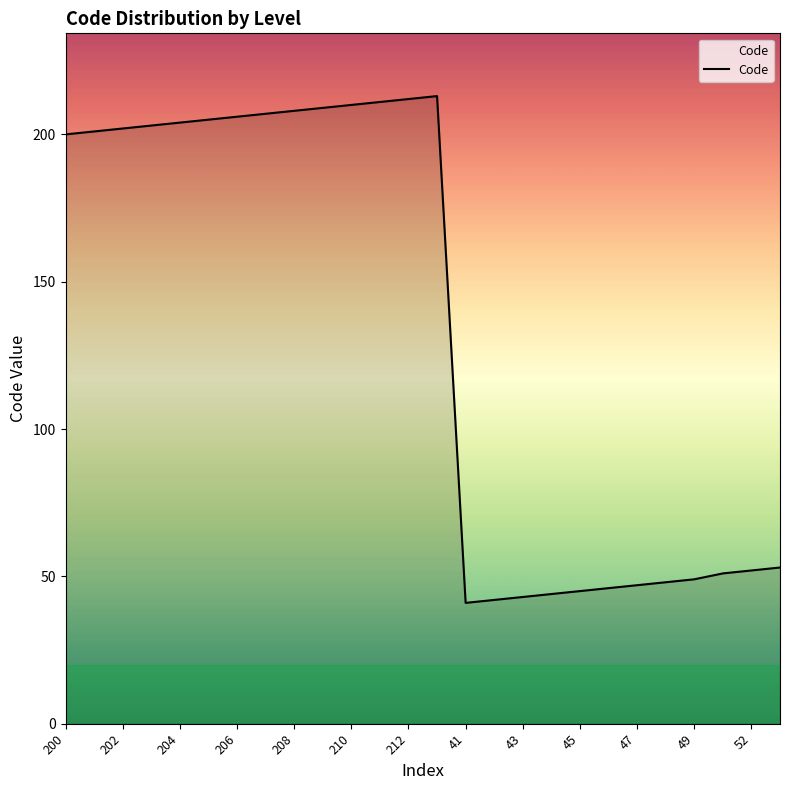

What is the minimum value shown in the chart?

41